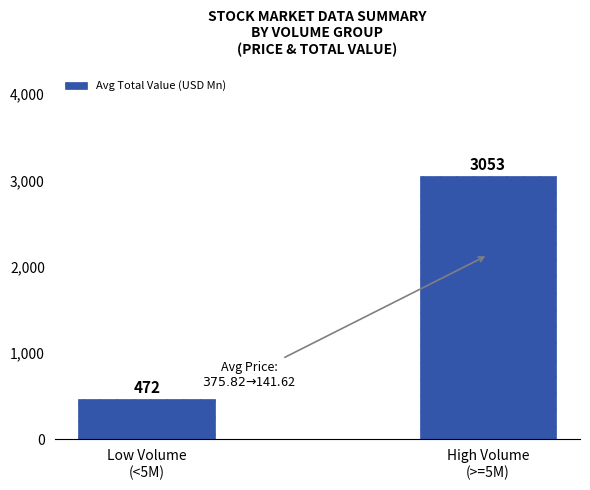

What is the ratio of the value at Low Volume
(<5M) to the value at High Volume
(>=5M)?

0.2